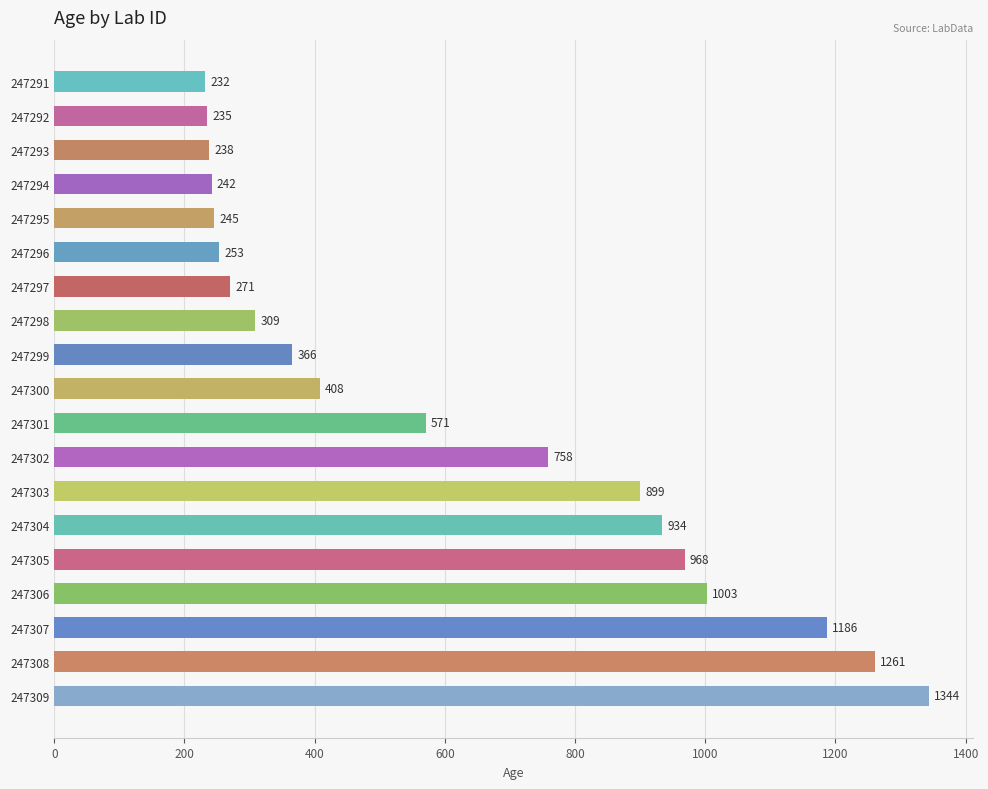

Rank the categories by value from lowest to highest.

247291, 247292, 247293, 247294, 247295, 247296, 247297, 247298, 247299, 247300, 247301, 247302, 247303, 247304, 247305, 247306, 247307, 247308, 247309